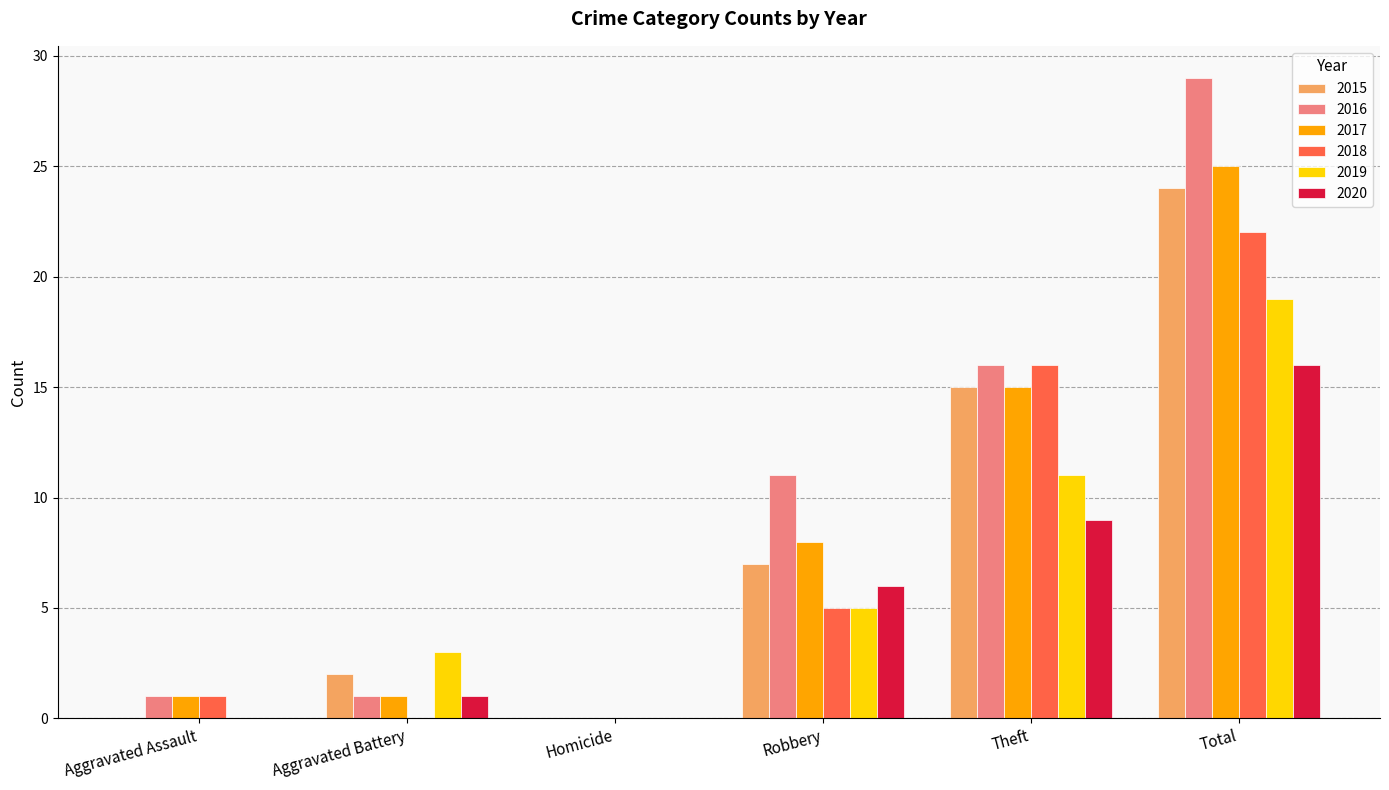

What is the sum of all 2019 values?

38